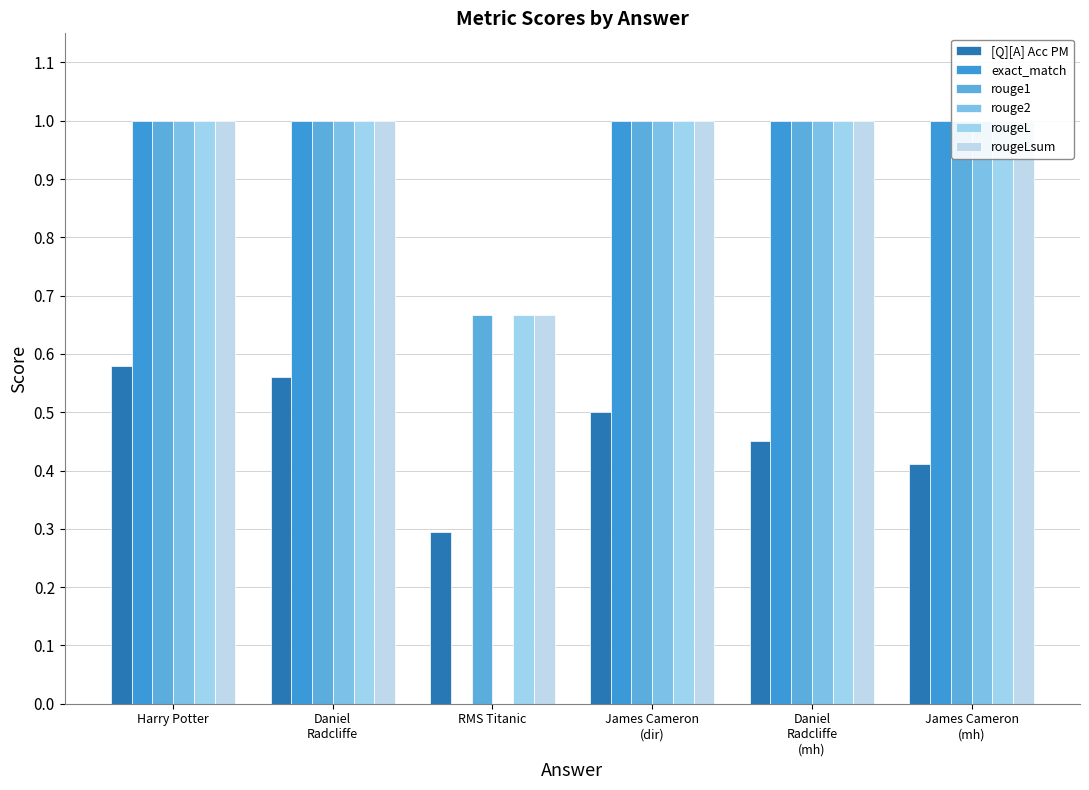

Between Daniel
Radcliffe
(mh) and Harry Potter, which is larger?

Harry Potter